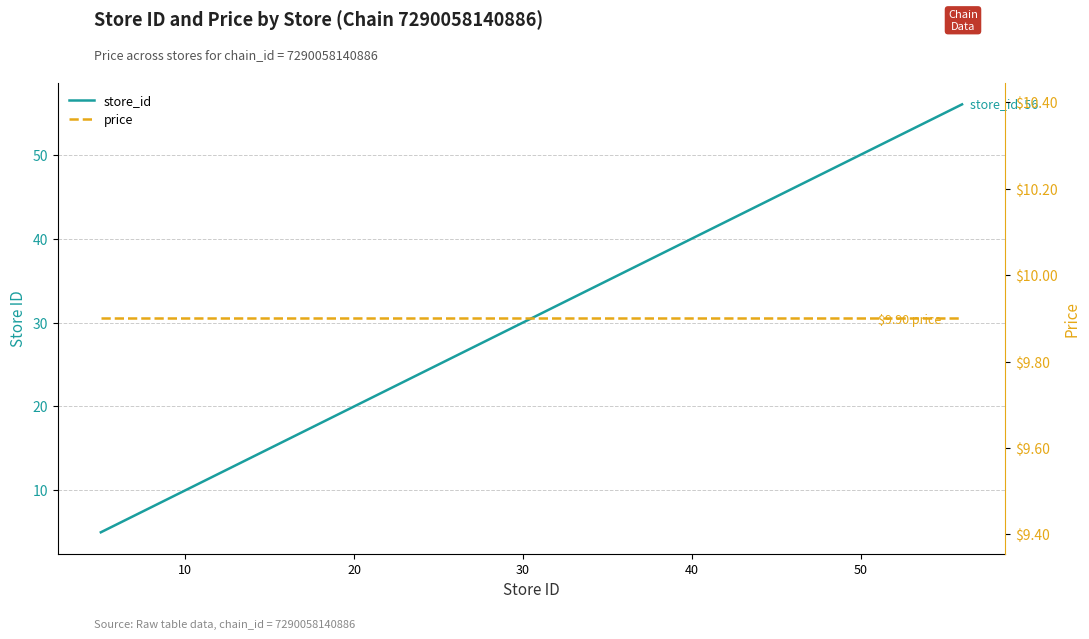

Count the number of categories in the chart.

15